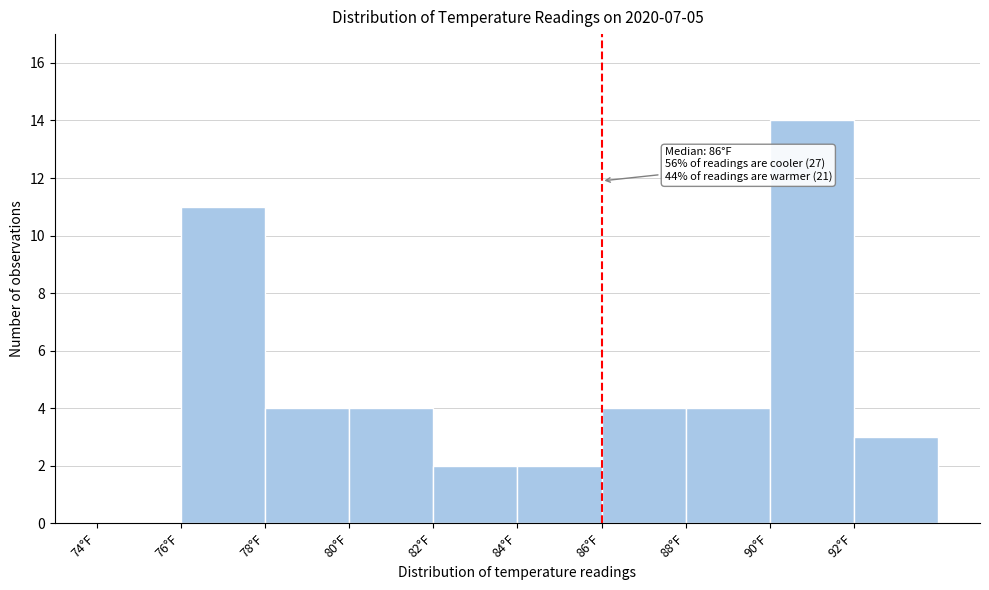

Over which range of the x-axis is the bar tallest?

90 to 92